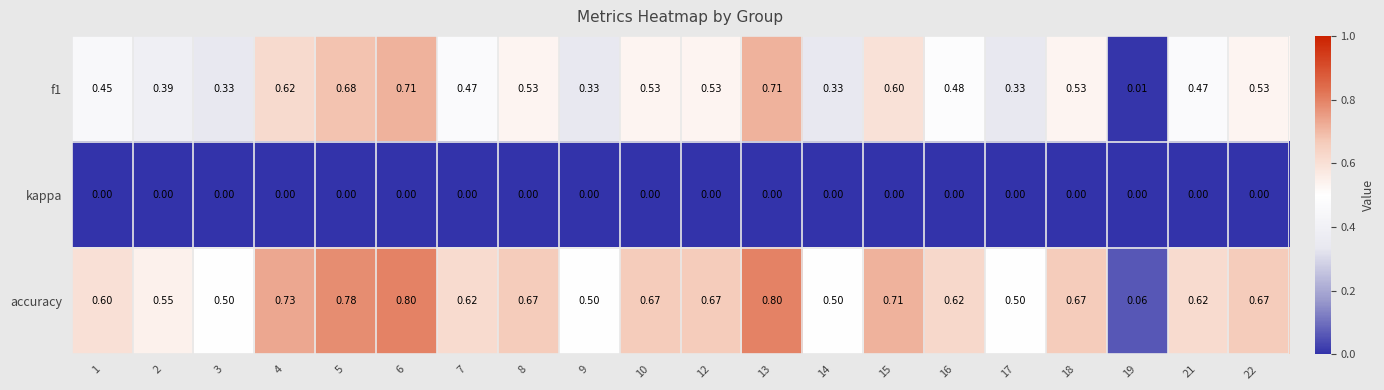

Which series has the largest total across all categories?

accuracy